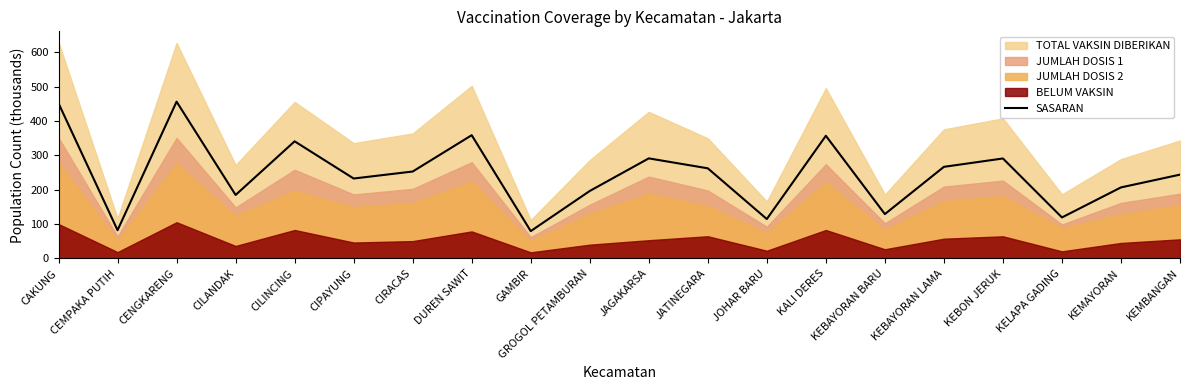

Read the value at KEMAYORAN.

206.7